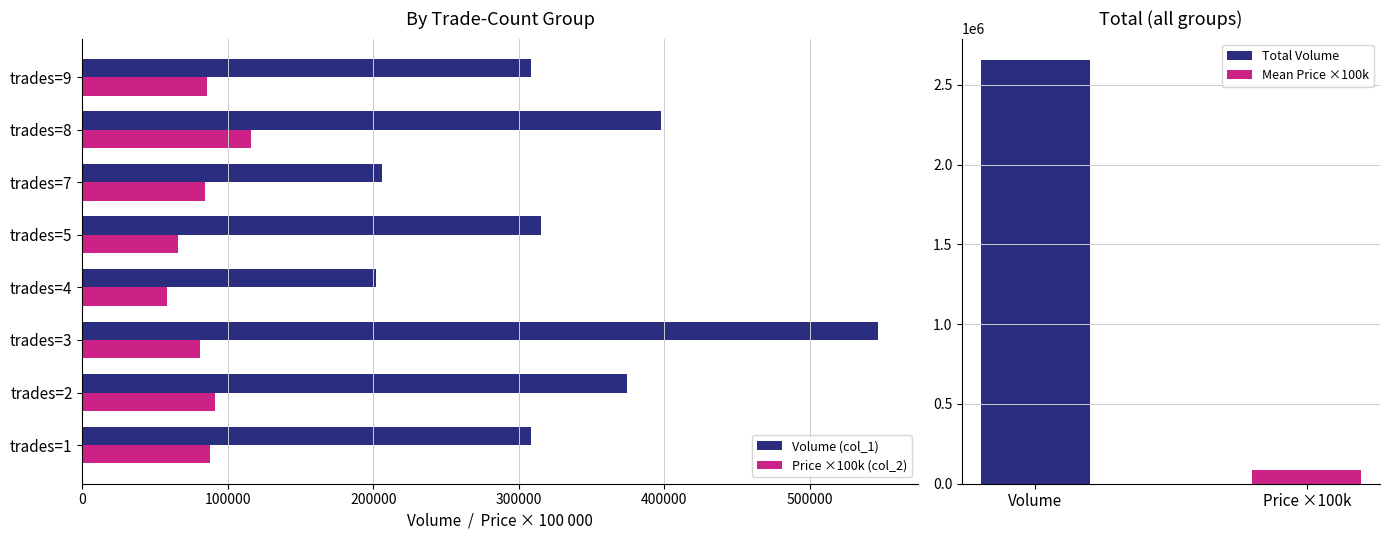

What is the difference between the second highest and second lowest values in the Volume (col_1) series?

192000.0